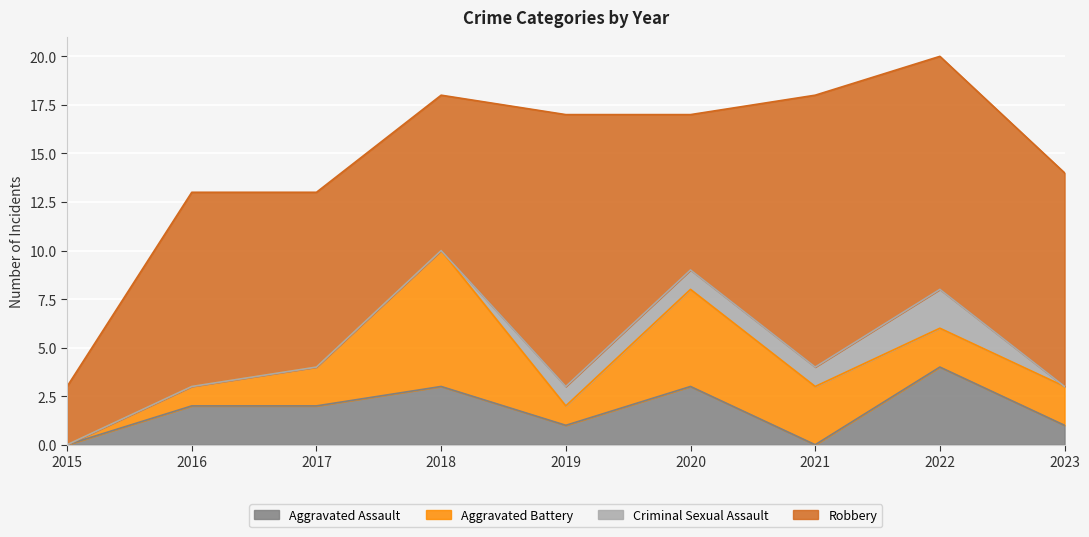

How many Criminal Sexual Assault values are between 0 and 1?

8